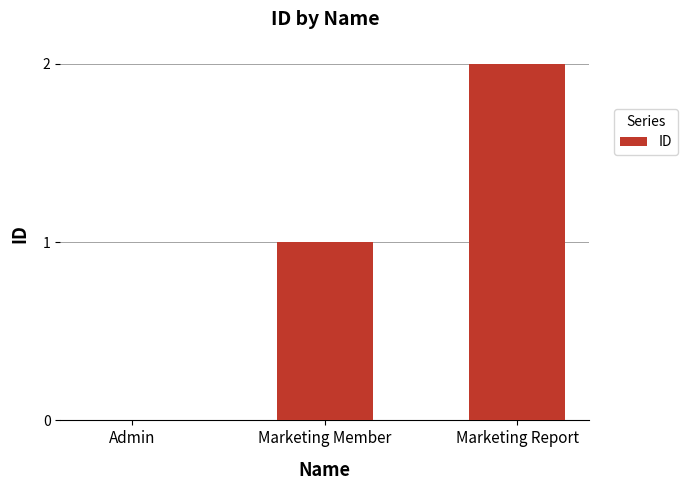

The chart shows a value of 1 at Marketing Member. True or false?

True